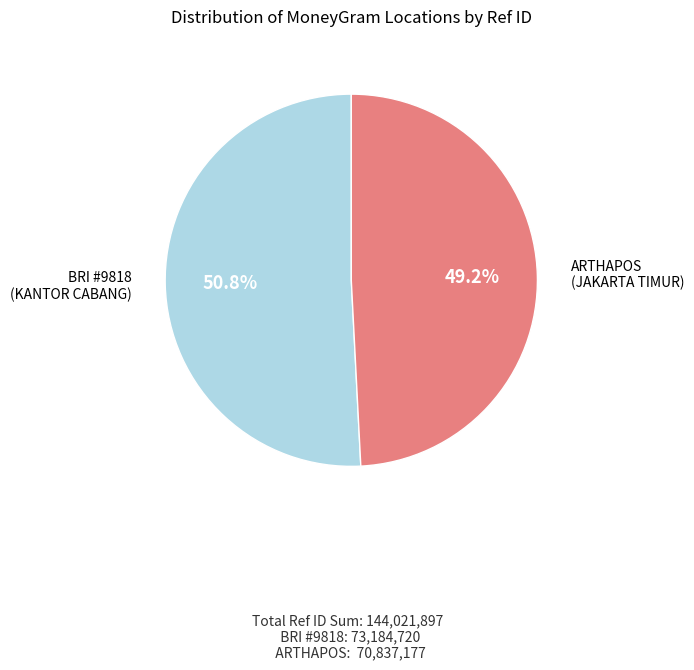

Between ARTHAPOS (JAKARTA TIMUR) and BRI #9818 (KANTOR CABANG), which is larger?

BRI #9818 (KANTOR CABANG)